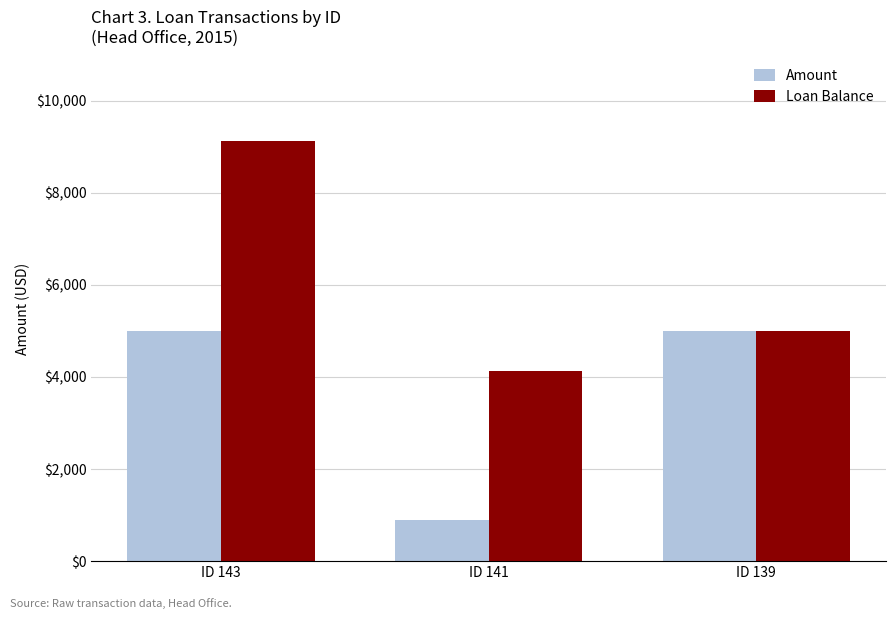

How many distinct data groups are displayed?

2